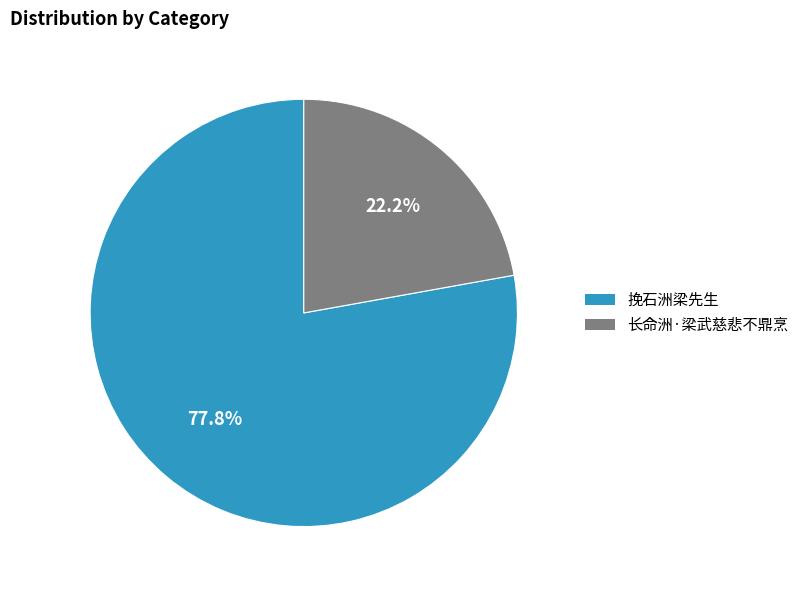

Combined, do 挽石洲梁先生 and 长命洲·梁武慈悲不鼎烹 account for over 50%?

Yes